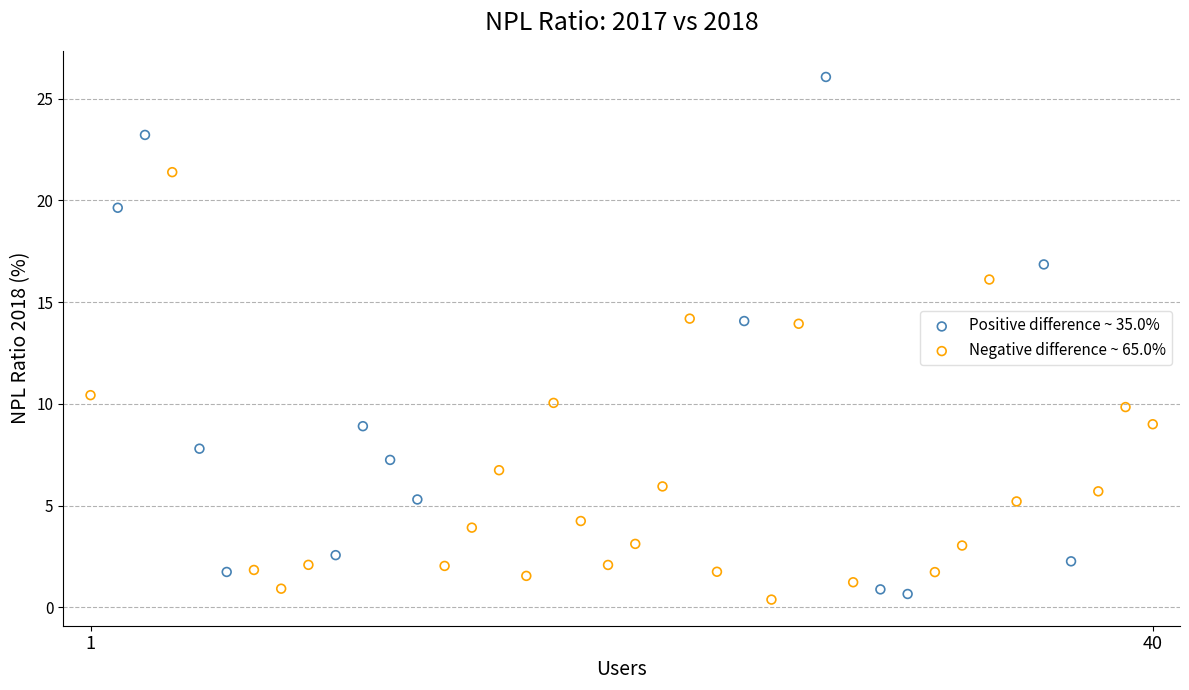

Which series contains the highest Y value?

Positive difference ~ 35.0%